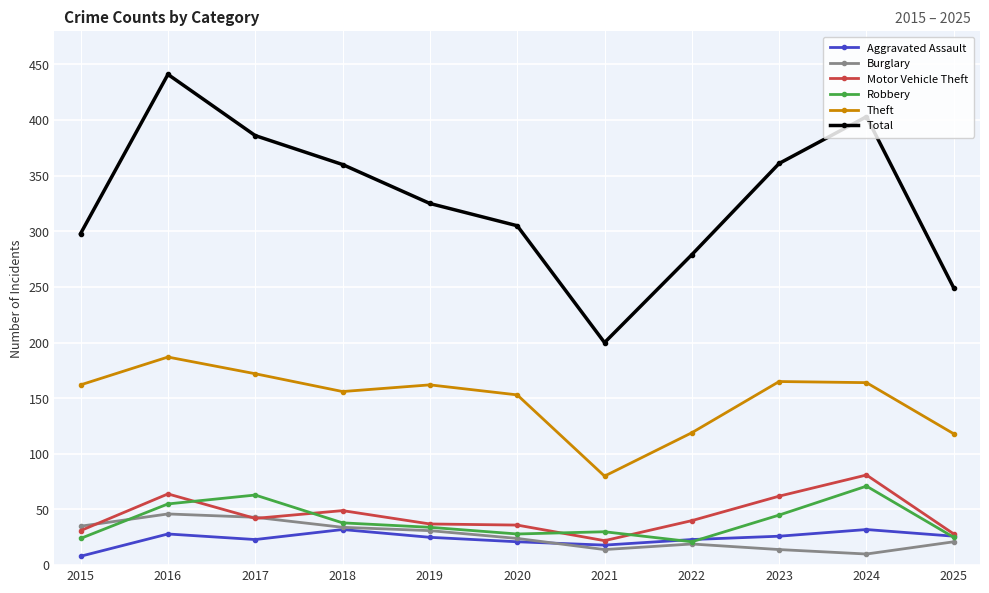

What is the value of the Robbery point at the 8th from the left?

21